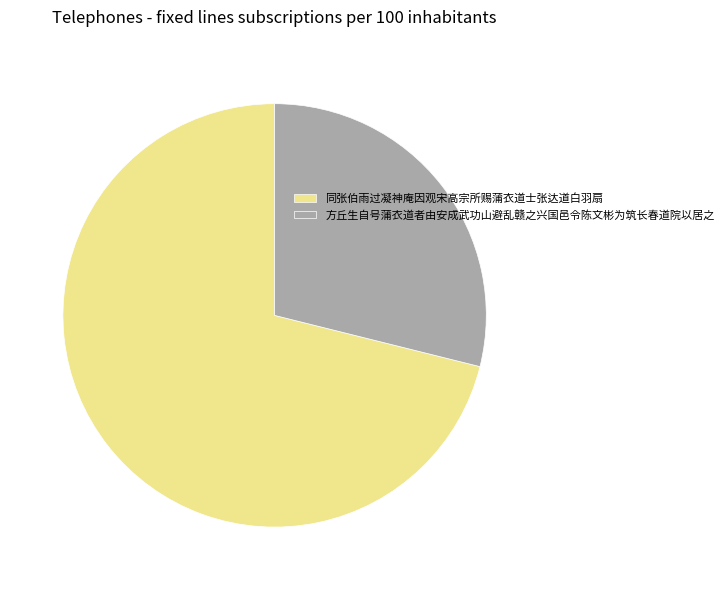

What is the ratio of the value at 同张伯雨过凝神庵因观宋高宗所赐蒲衣道士张达道白羽扇 to the value at 方丘生自号蒲衣道者由安成武功山避乱赣之兴国邑令陈文彬为筑长春道院以居之?

2.5